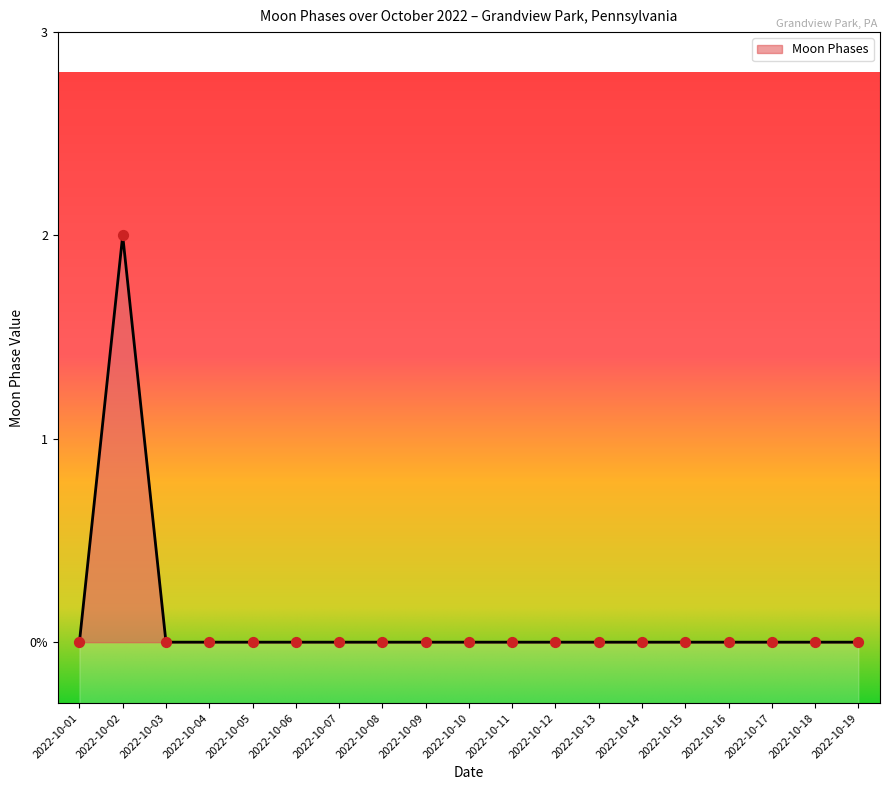

Which has a higher value, 2022-10-02 or 2022-10-12?

2022-10-02